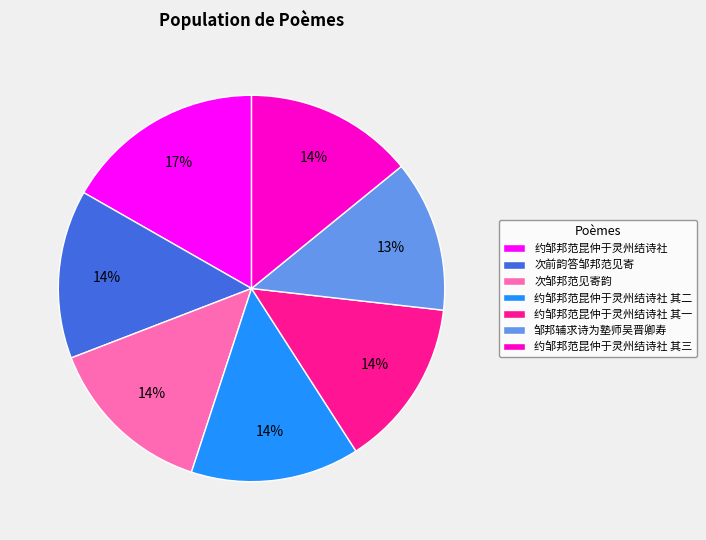

What percentage is the 约邹邦范昆仲于灵州结诗社 slice, to the nearest percent?

17%